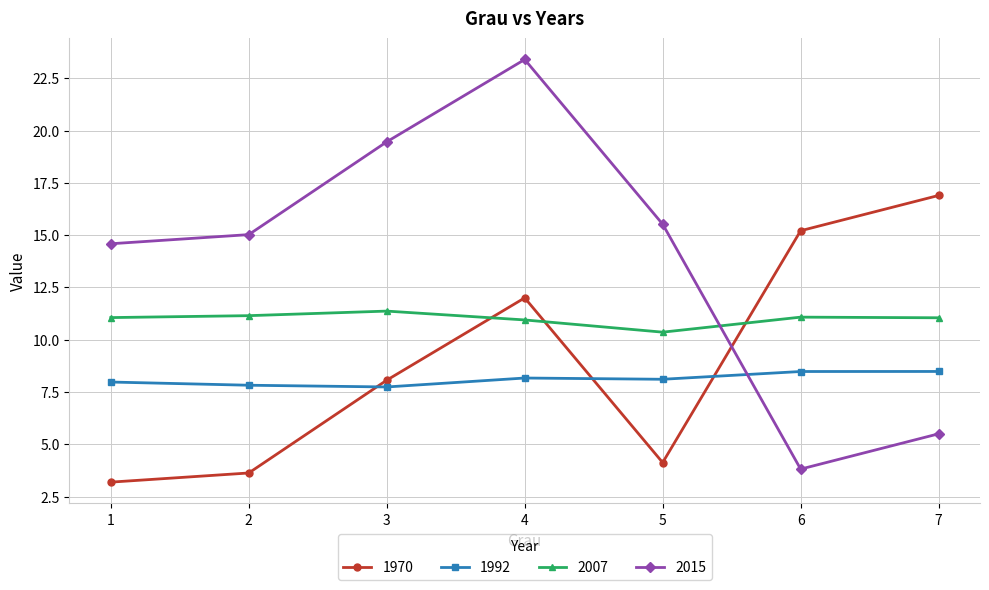

Rank the series by their maximum value, from highest to lowest.

2015, 1970, 2007, 1992